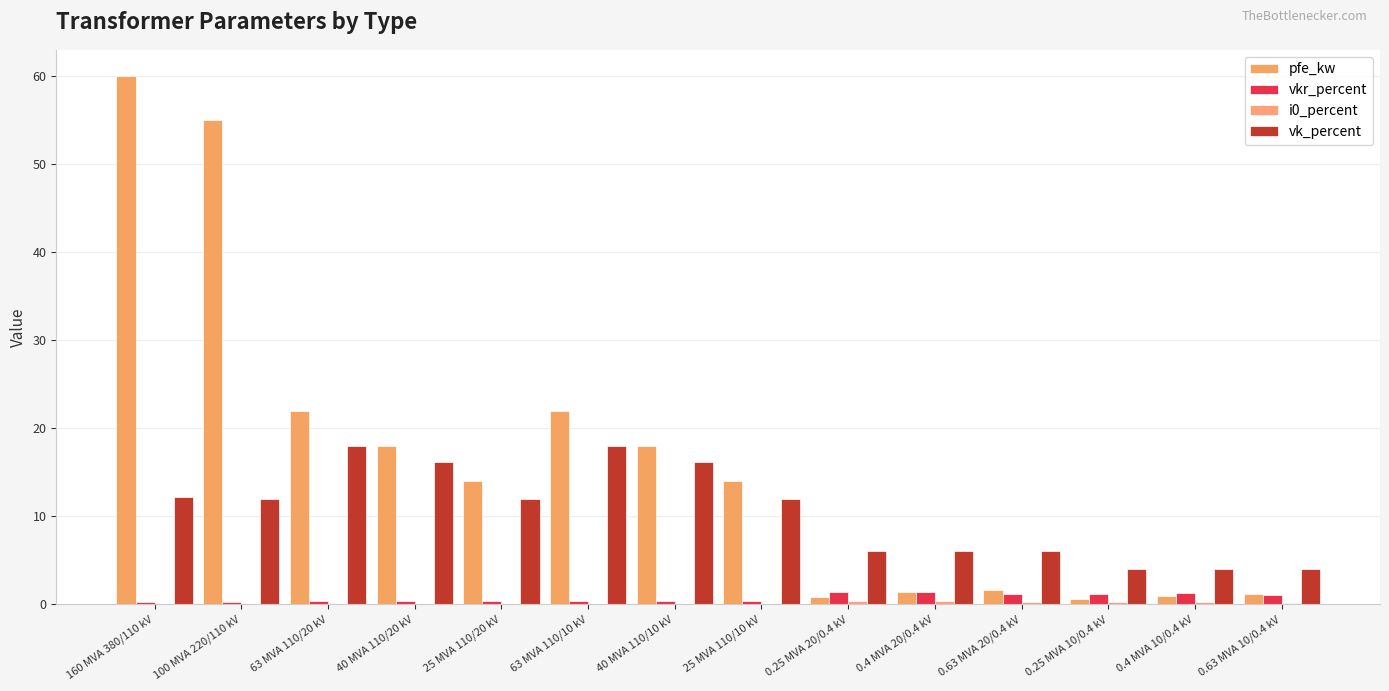

What is the label of the 3rd bar from the right?

0.25 MVA 10/0.4 kV